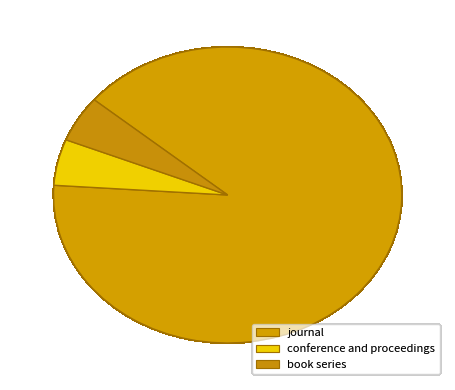

How many segments does this pie chart have?

3